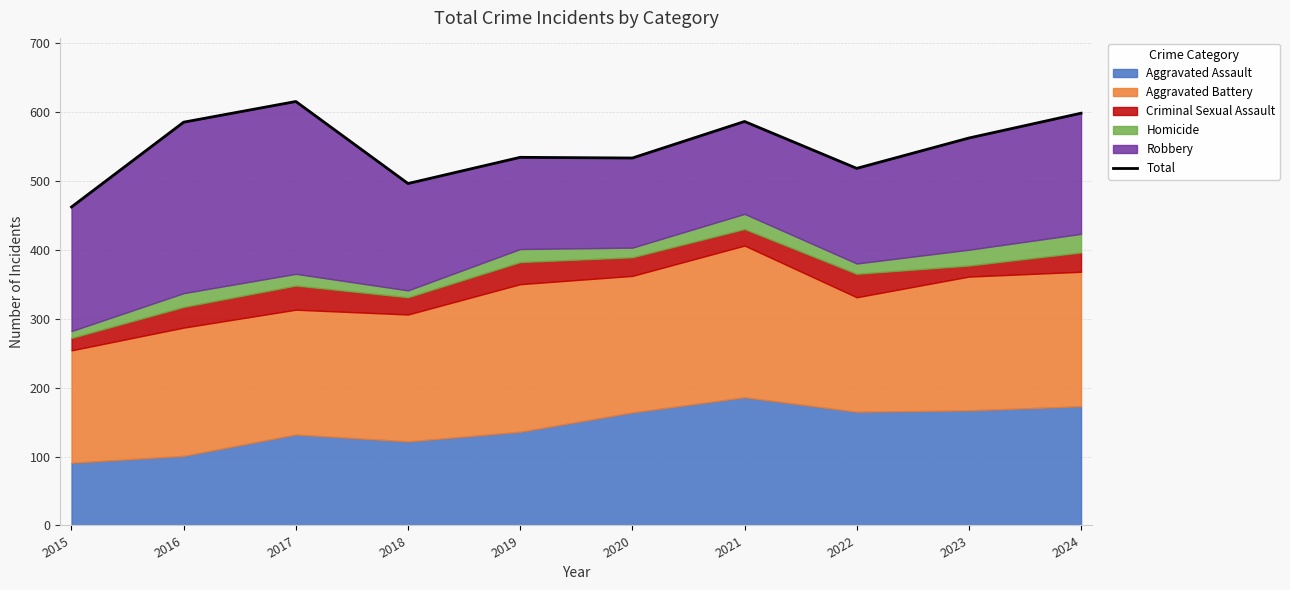

Where is the first local minimum?

2018